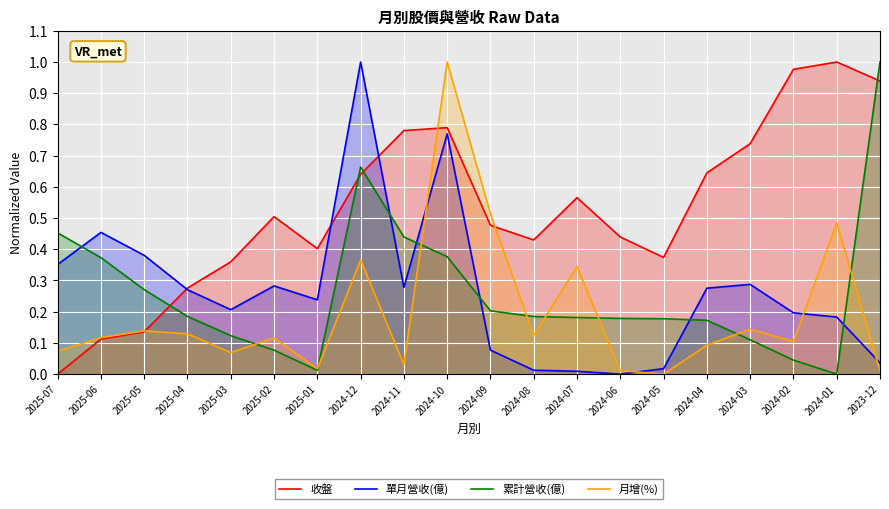

How many times do 收盤 and 單月營收(億) cross each other?

3